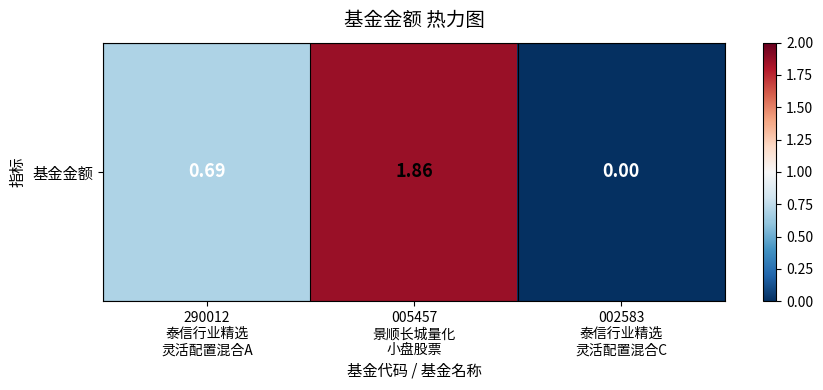

The value at 002583
泰信行业精选
灵活配置混合C is 1.3. True or false?

False